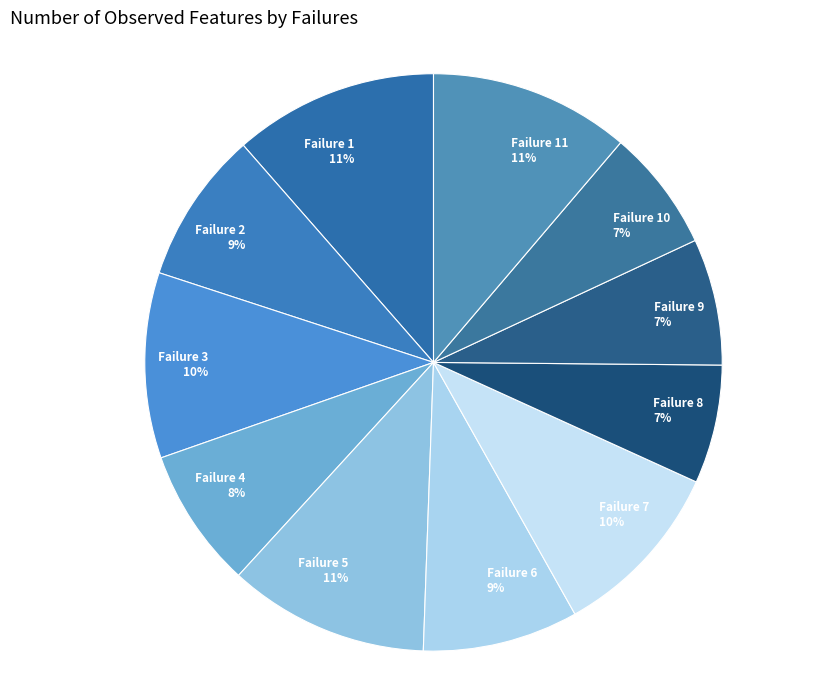

To the nearest percent, what is the difference between the Failure 11 11% and Failure 10 7% slice percentages?

4%